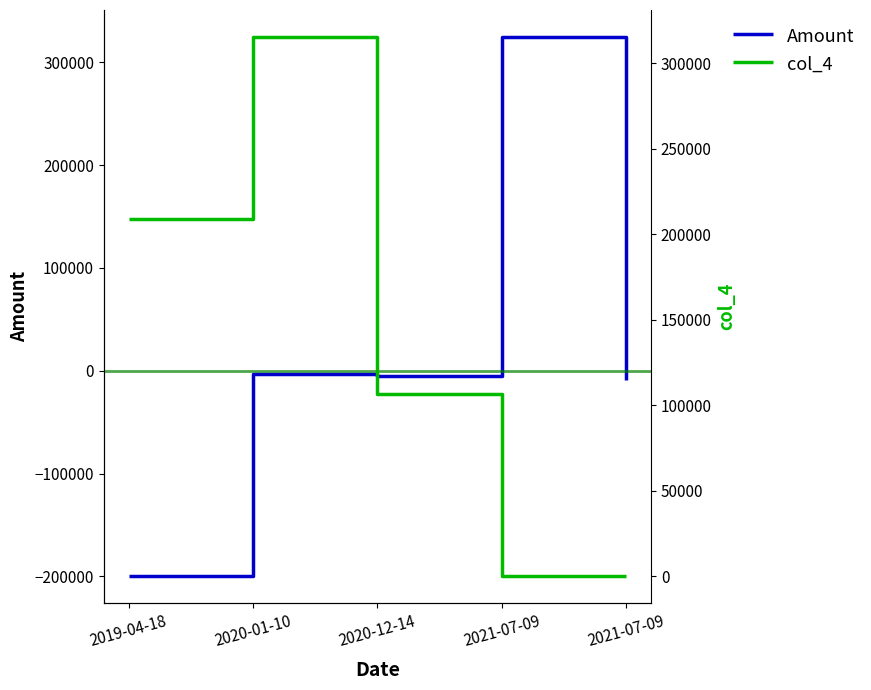

What is the label of the 4th point from the right?

2020-01-10